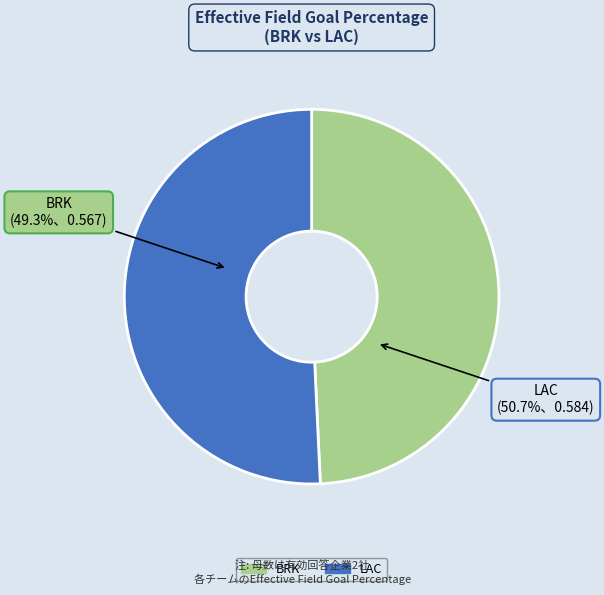

Which category has the smallest portion of the pie?

BRK